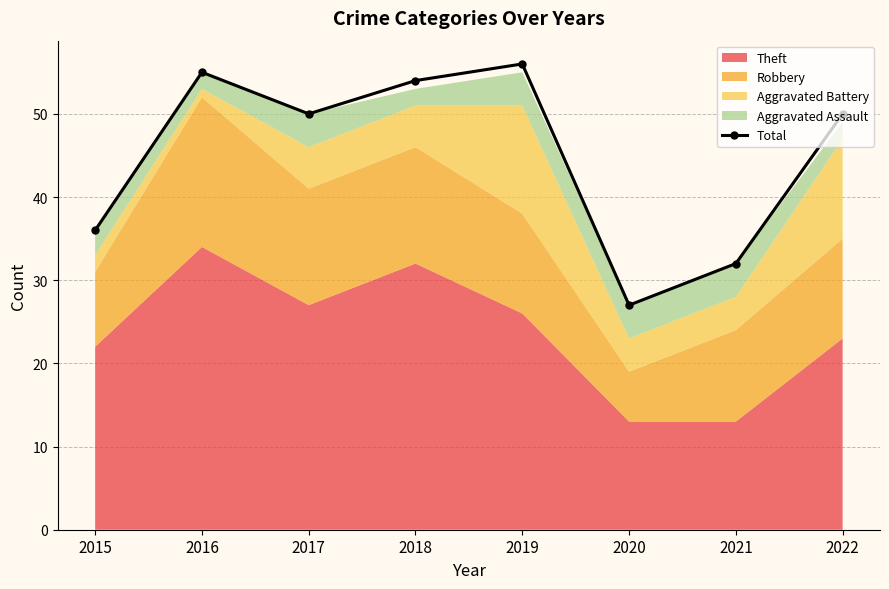

What is the change in value from 2018 to 2022?

-4